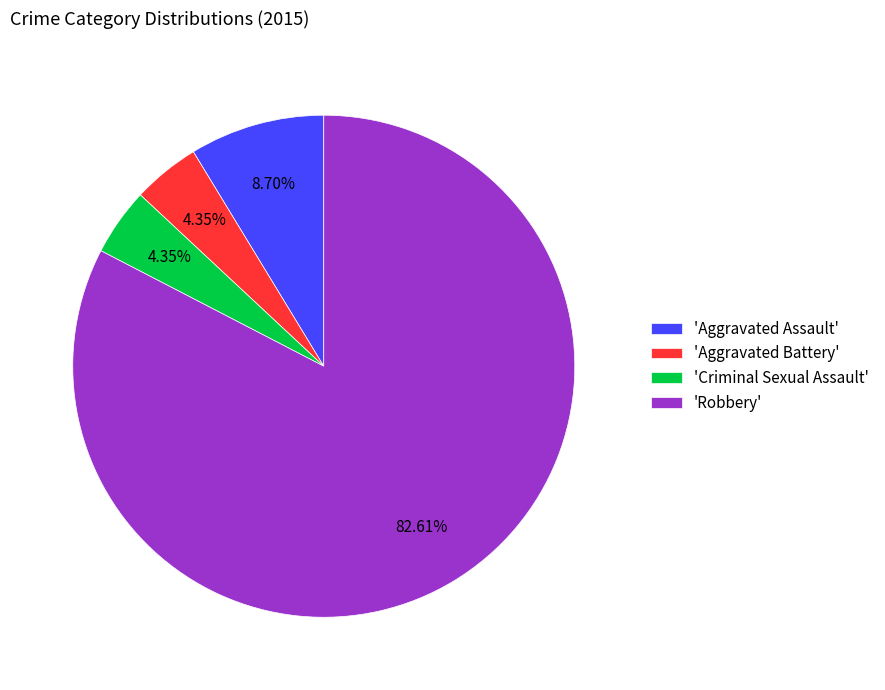

Which slice is the largest?

'Robbery'